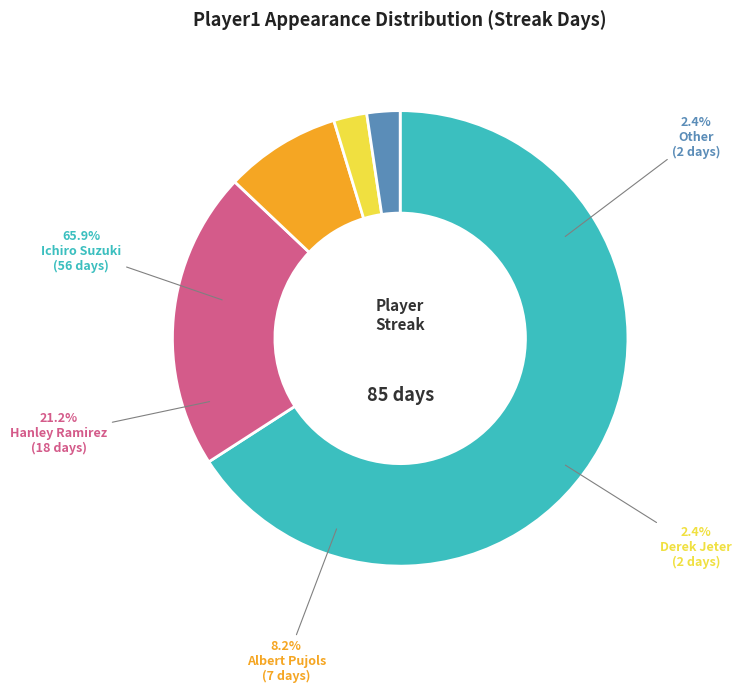

How many slices are in this pie chart?

5